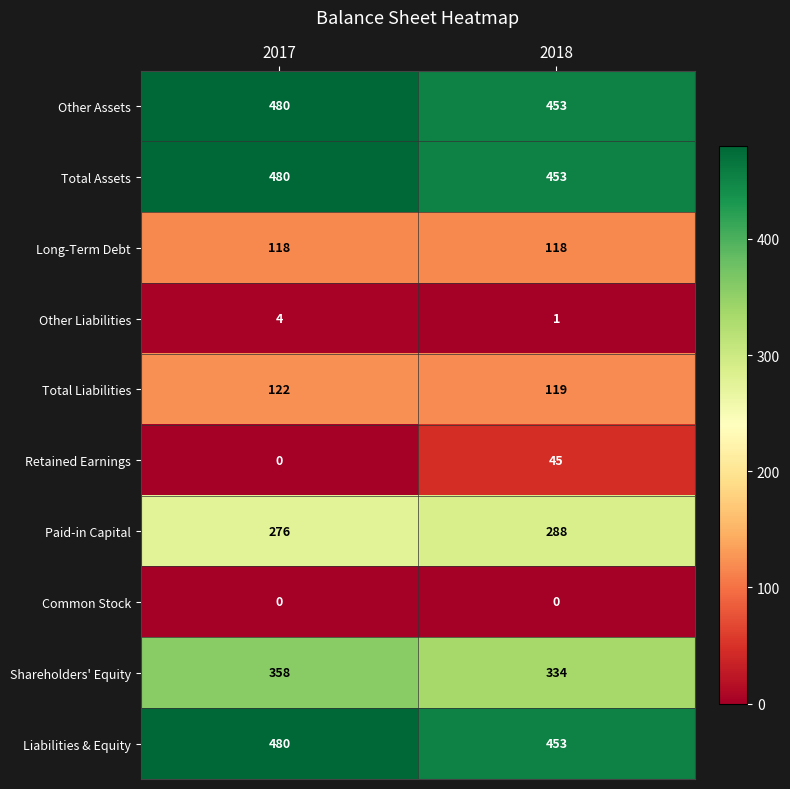

Count the number of categories in the chart.

2